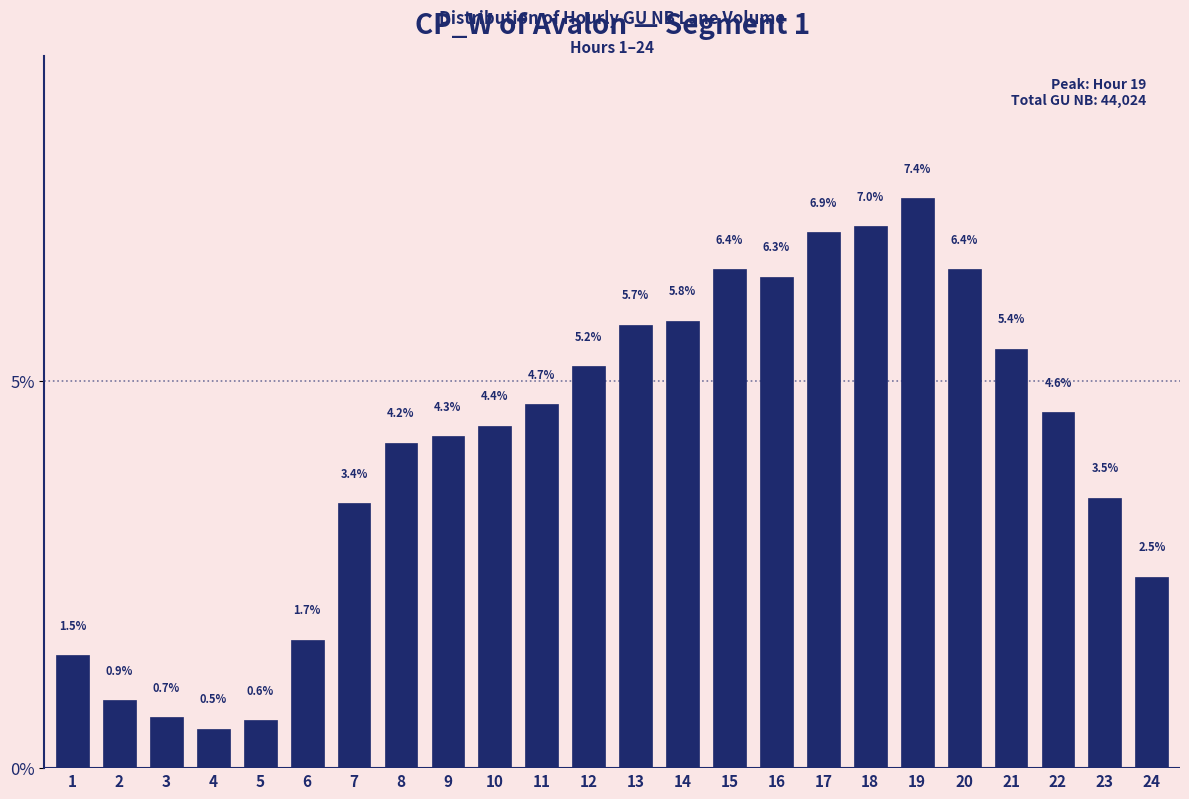

Reading left to right, transcribe all the data shown in this chart.

1.5	0.9	0.7	0.5	0.6	1.7	3.4	4.2	4.3	4.4	4.7	5.2	5.7	5.8	6.4	6.3	6.9	7.0	7.4	6.4	5.4	4.6	3.5	2.5